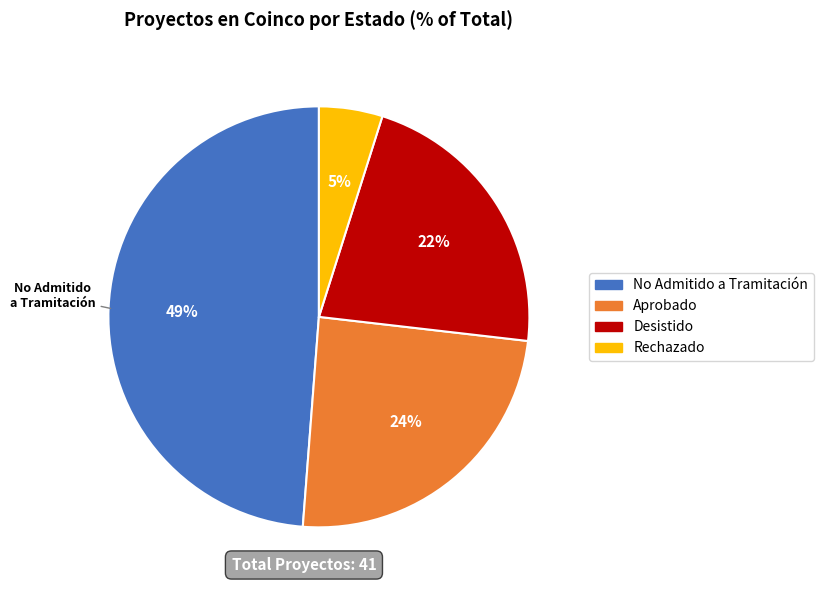

Which slice is the smallest?

Rechazado